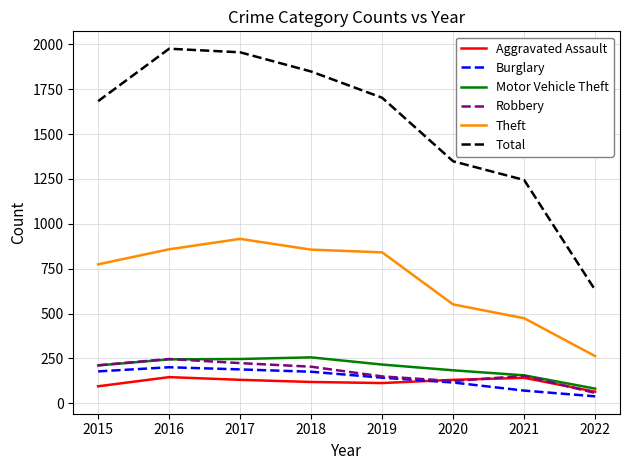

What is the maximum value for Aggravated Assault?

146